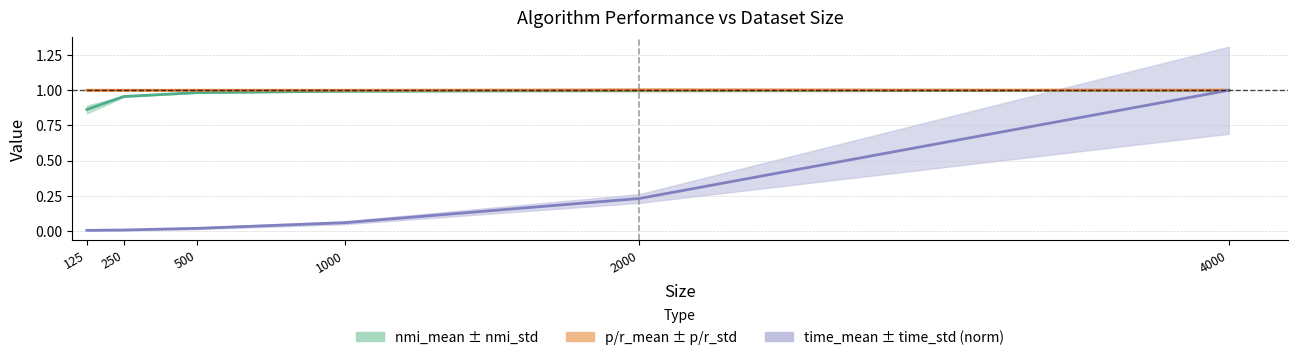

What is the total value across all series at 125?

1.9